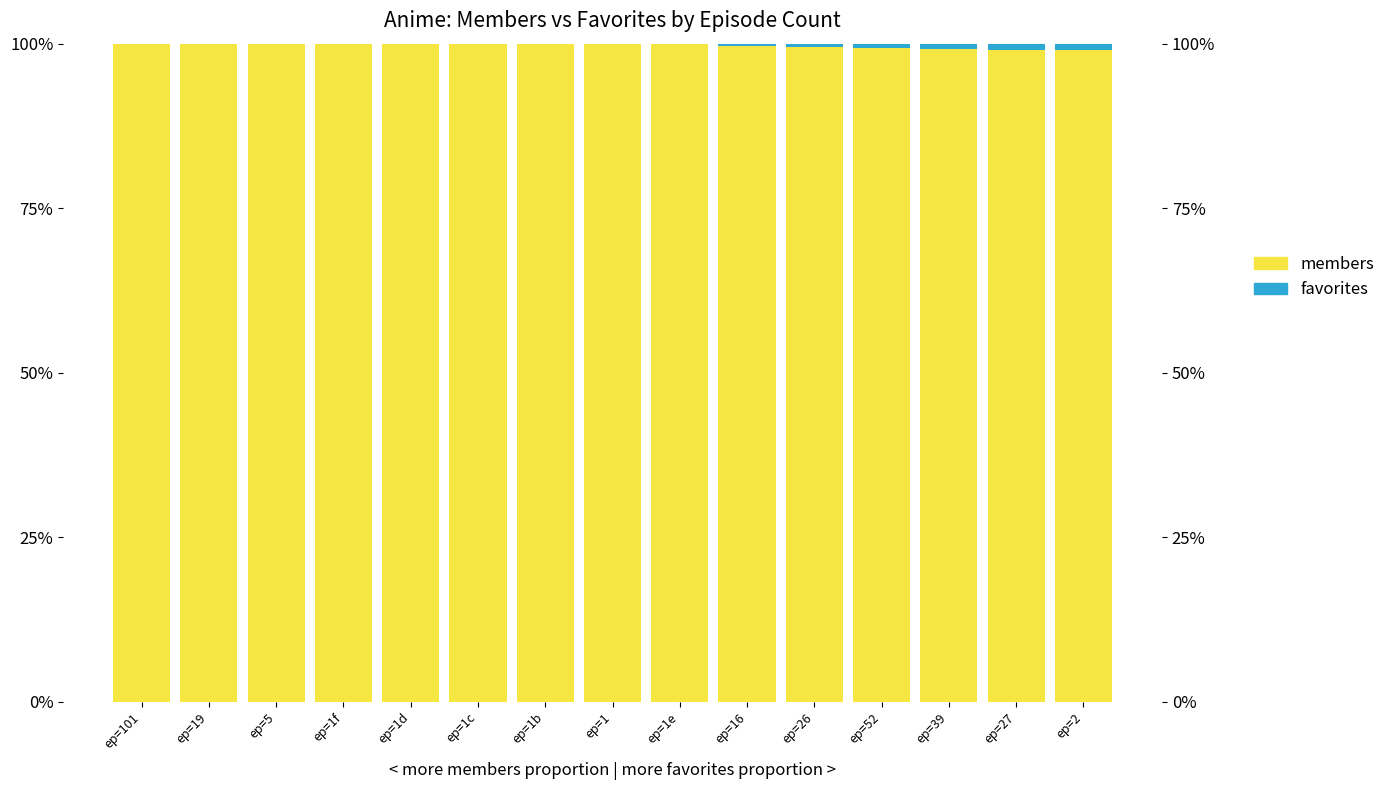

Is the value of favorites at ep=5 greater than the value of members at ep=52?

No